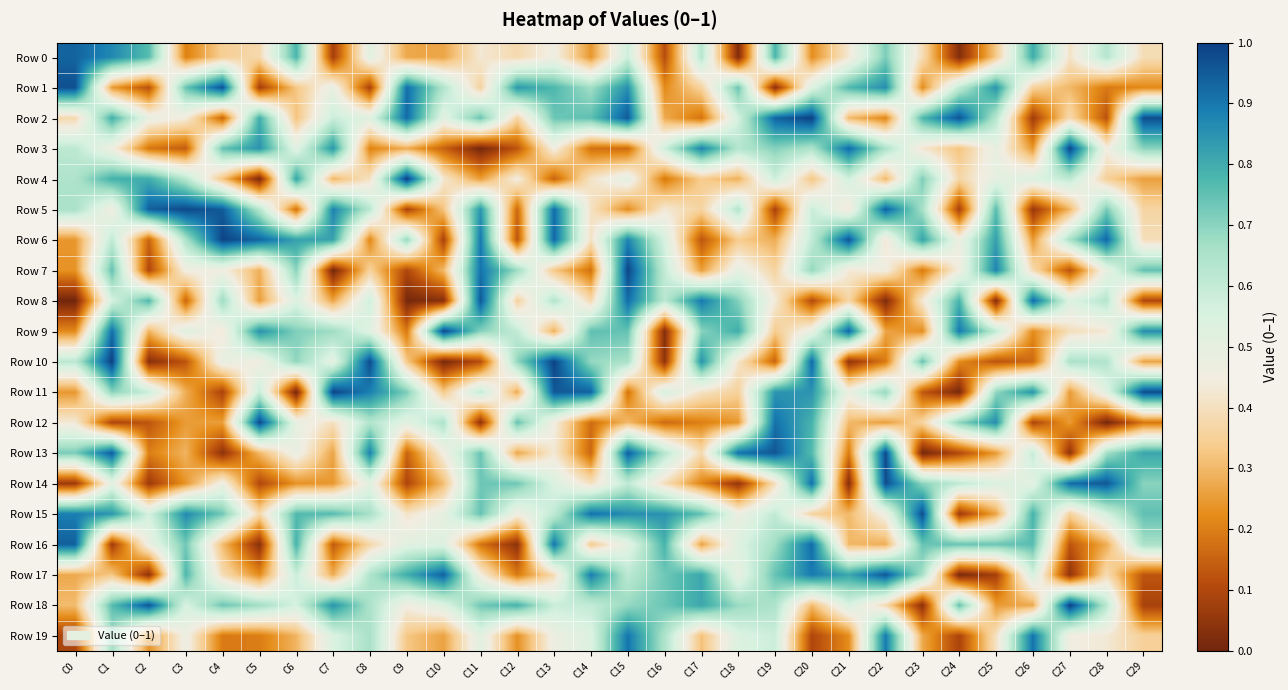

Which has a higher value, C12 or C5?

C12